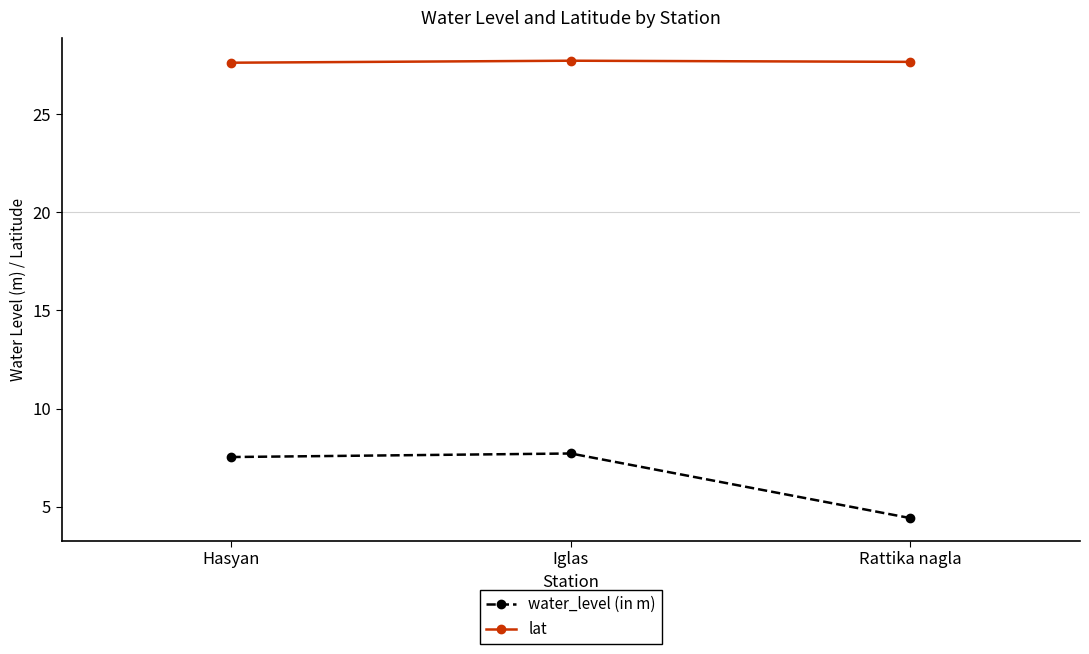

Rank the series by their average value, from lowest to highest.

water_level (in m), lat